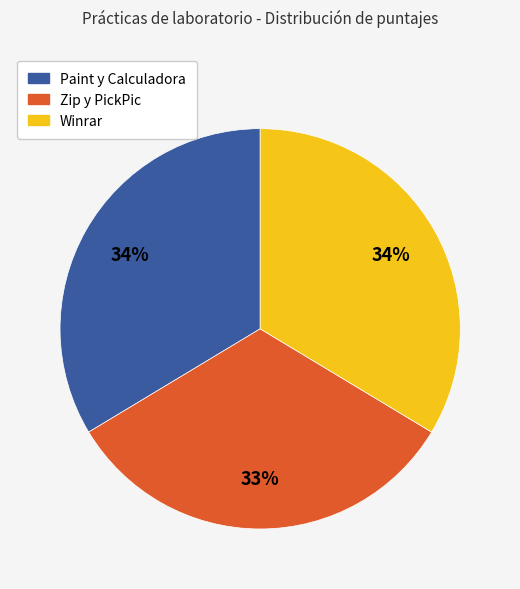

The Paint y Calculadora slice represents 25% of the pie. True or false?

False